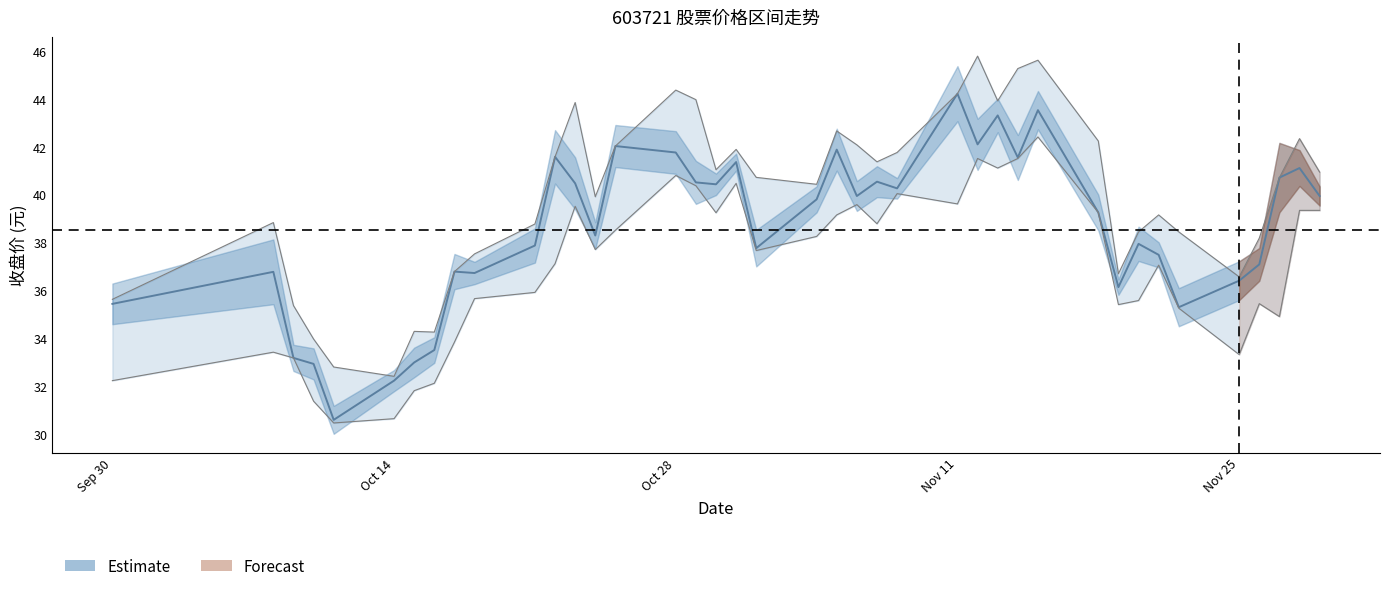

At how many categories does at least one series exceed 32?

40